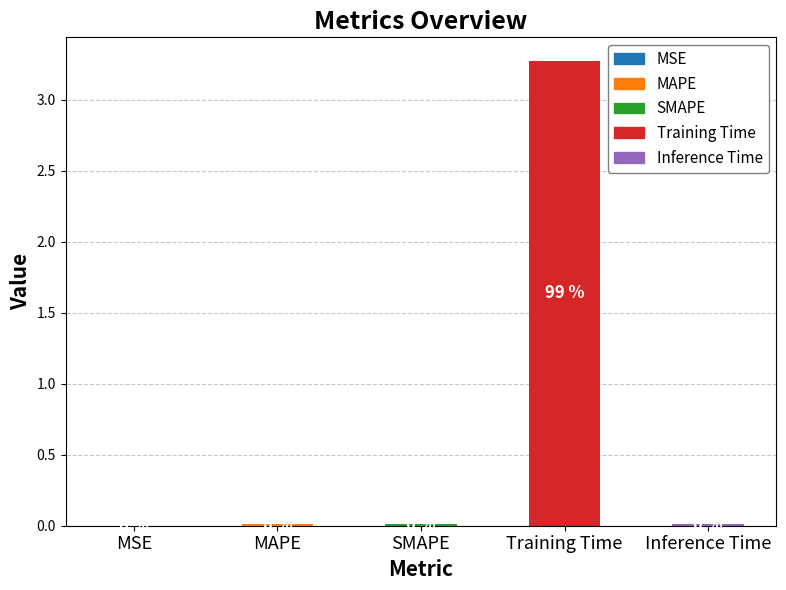

Are the bars grouped side by side (vs. stacked)?

No